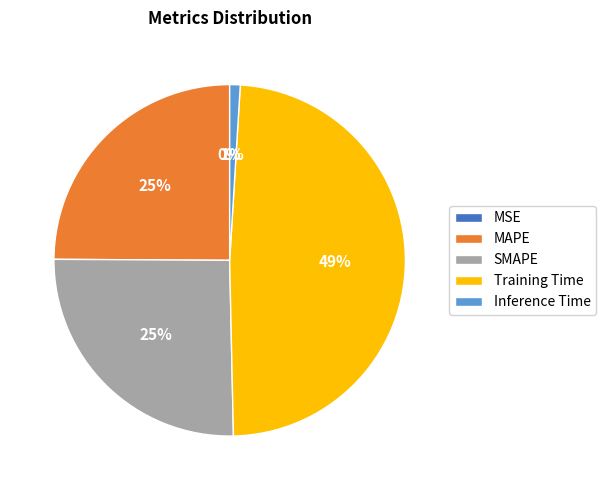

Is there any slice that represents more than half of the pie?

No